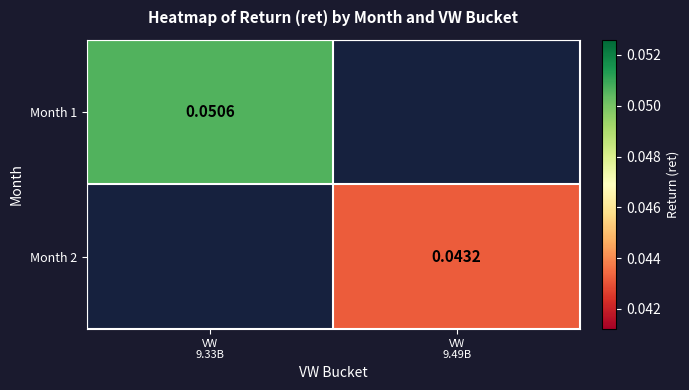

List the labels in order of Month 2 value, smallest first.

VW 9.33B, VW 9.49B